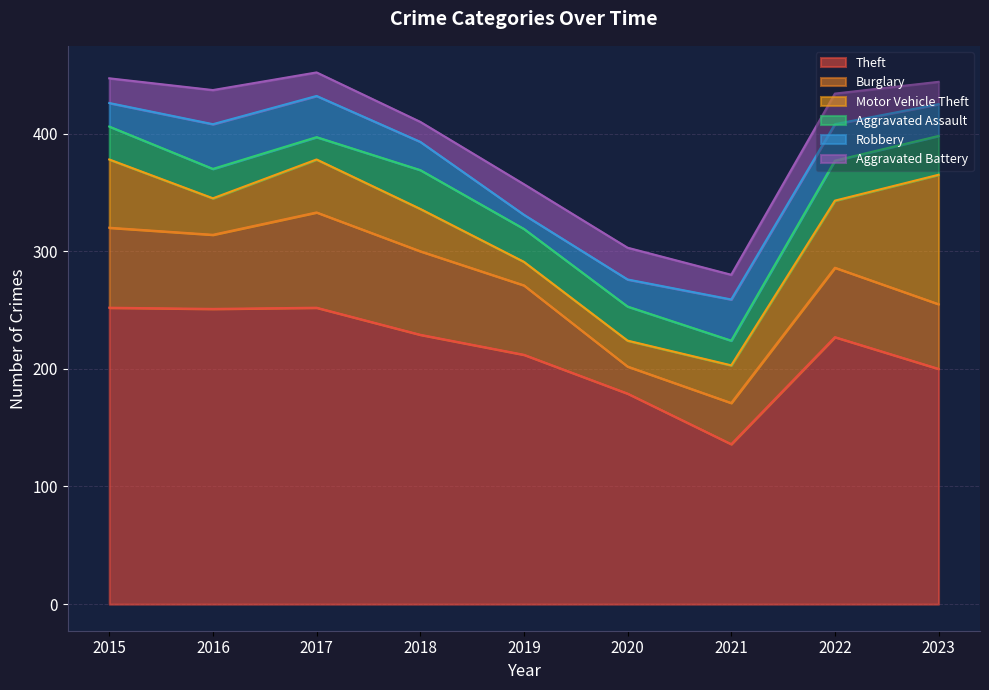

Where does the Aggravated Assault series first go above 28?

2018